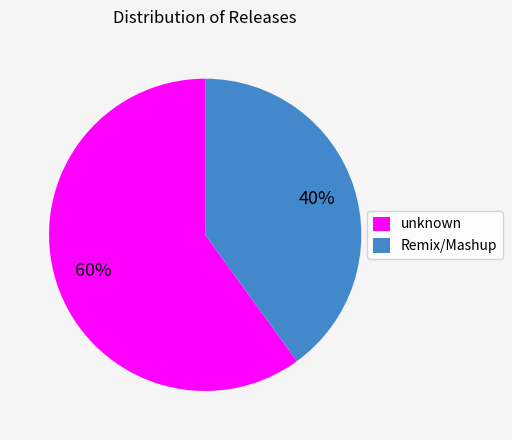

Which category has the biggest portion of the pie?

unknown